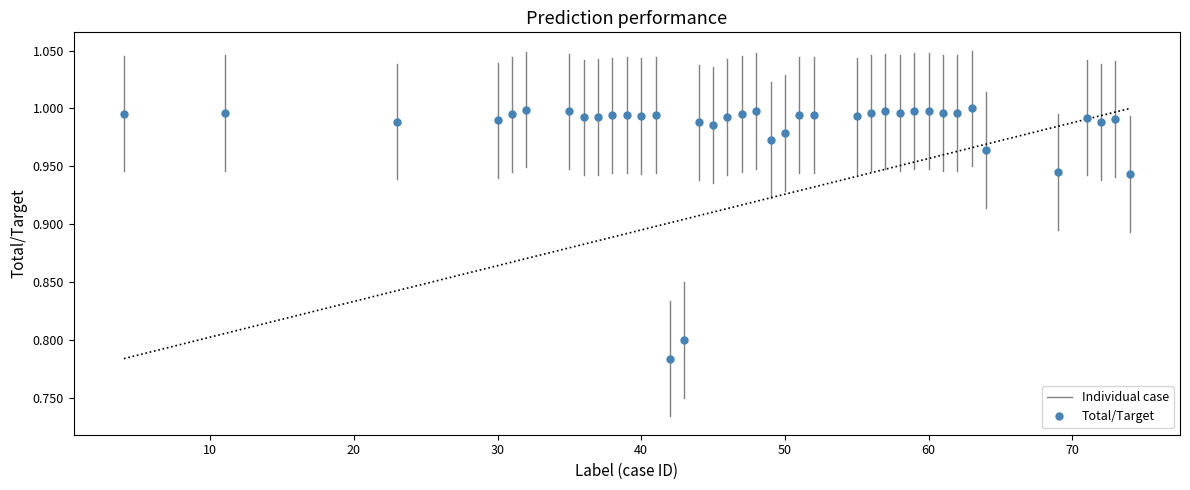

What is the range of X values (max minus min)?

70.0